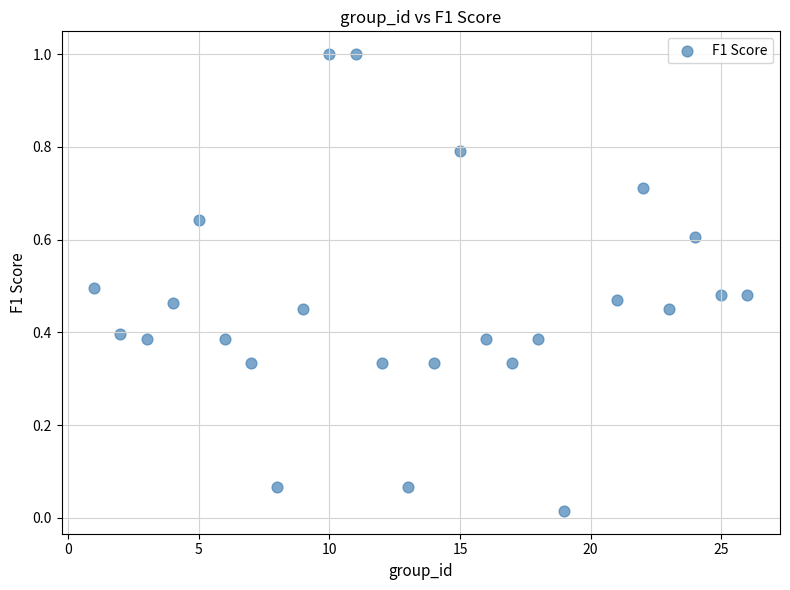

What is the range of X values (max minus min)?

25.0